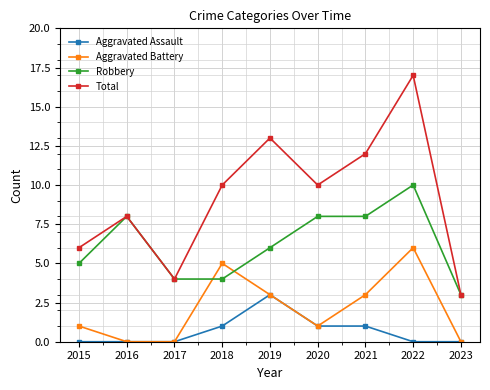

What is the sum of all Aggravated Battery values?

19